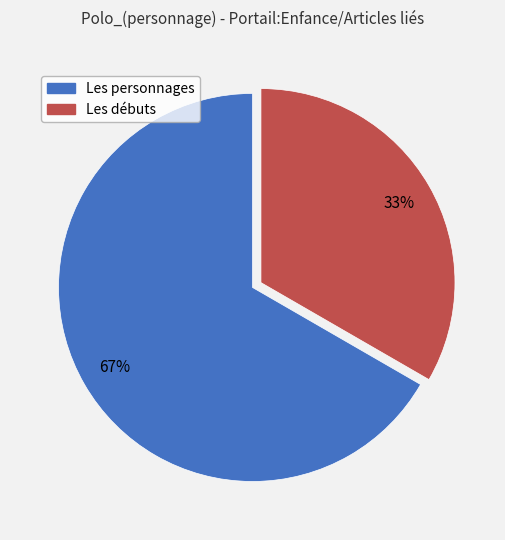

To the nearest percent, what is the average slice percentage?

50%